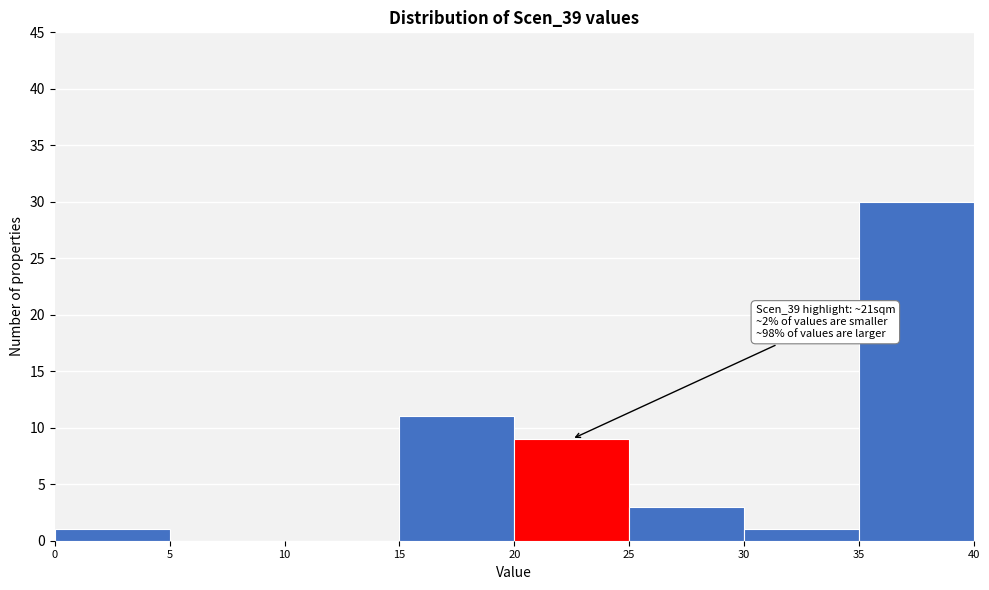

Which range on the x-axis has the tallest bar?

35 to 40